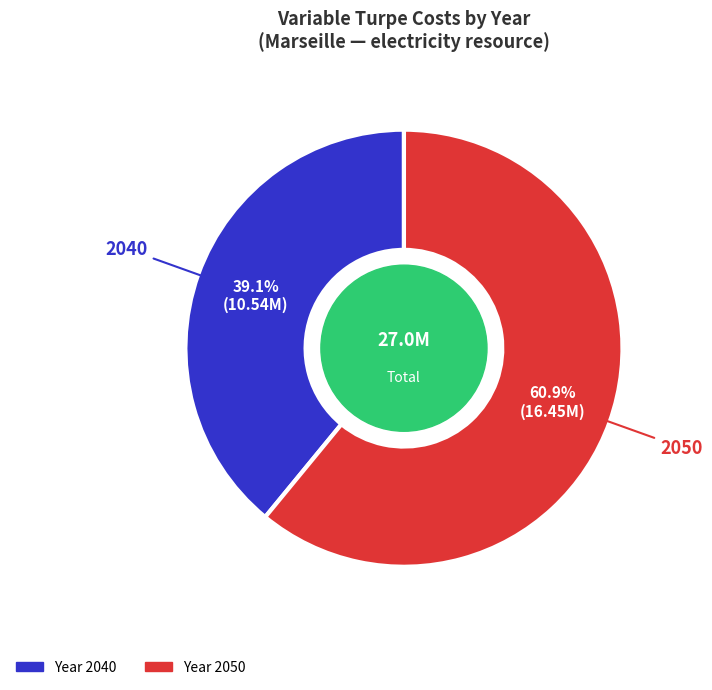

Does any single category account for the majority?

Yes